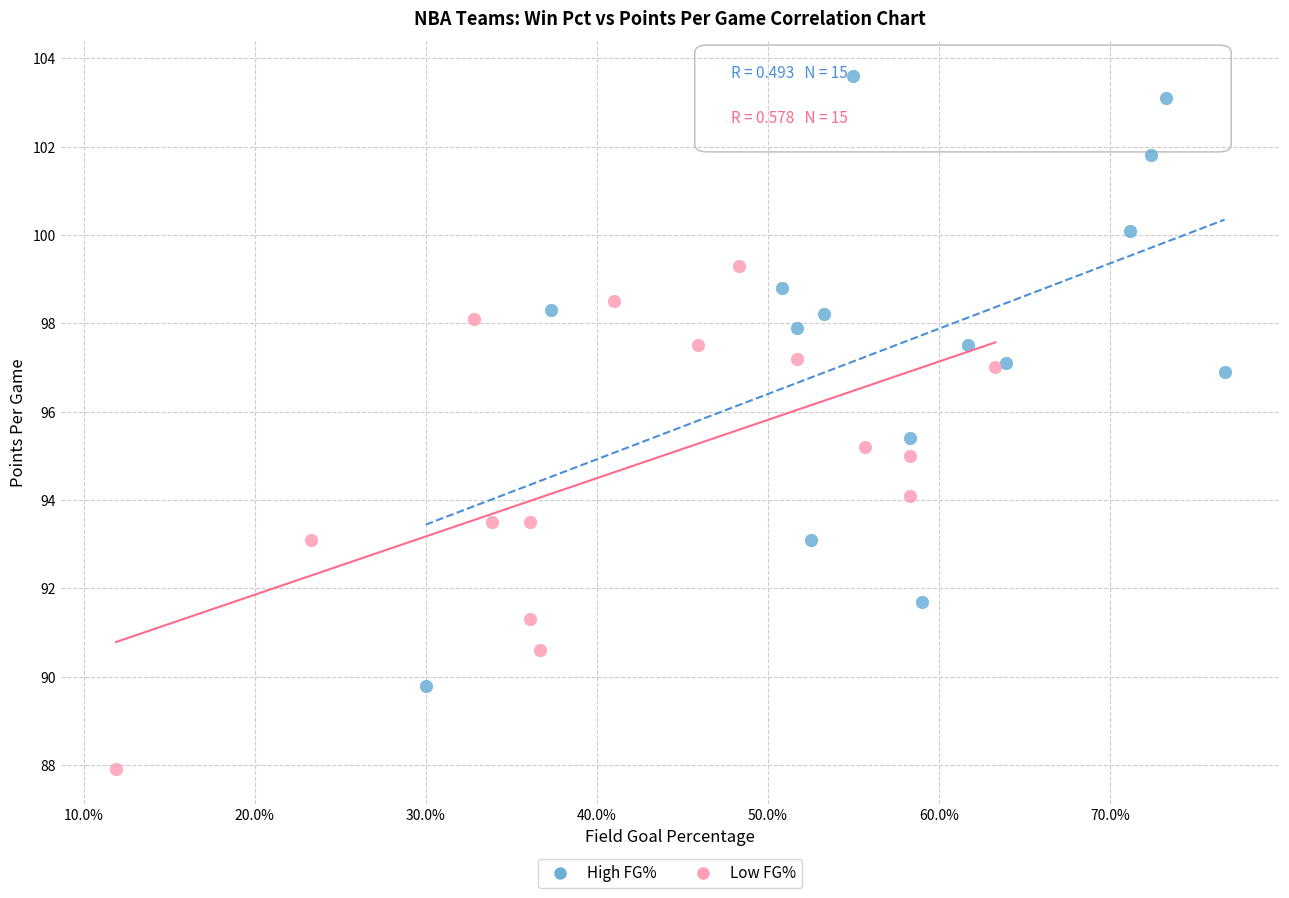

Which series has the widest spread of Y values?

High FG%